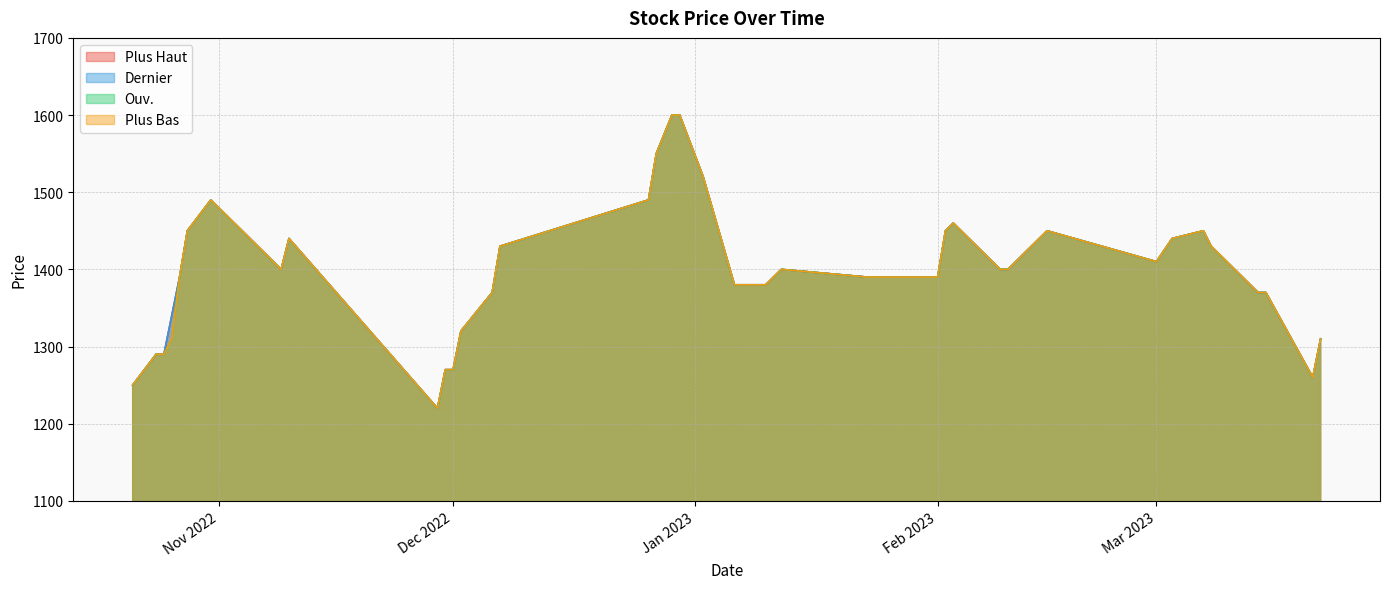

Is the value of Ouv. at 02/12/2022 greater than the value of Plus Bas at 25/10/2022?

Yes